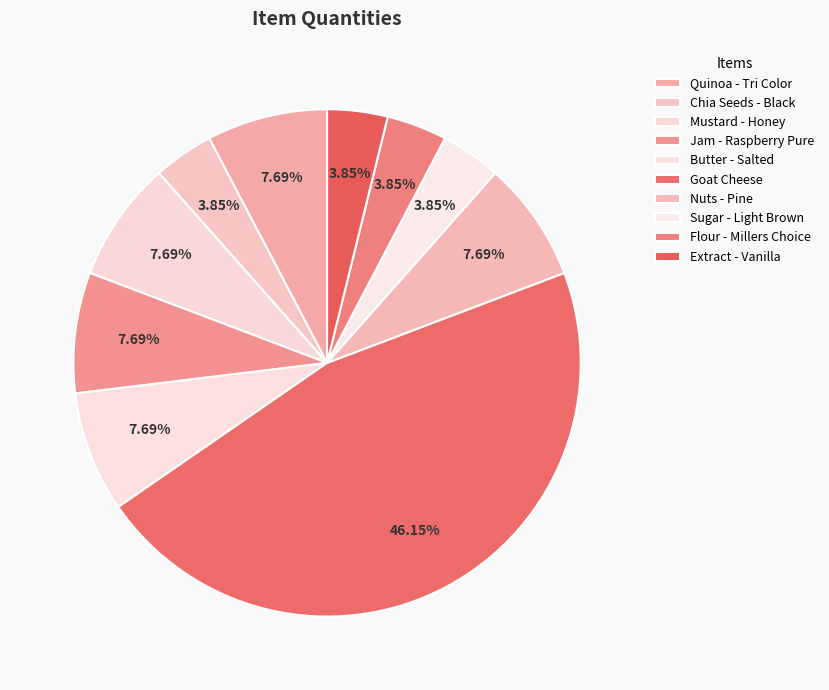

To the nearest percent, what is the difference between the Nuts - Pine and Flour - Millers Choice slice percentages?

4%